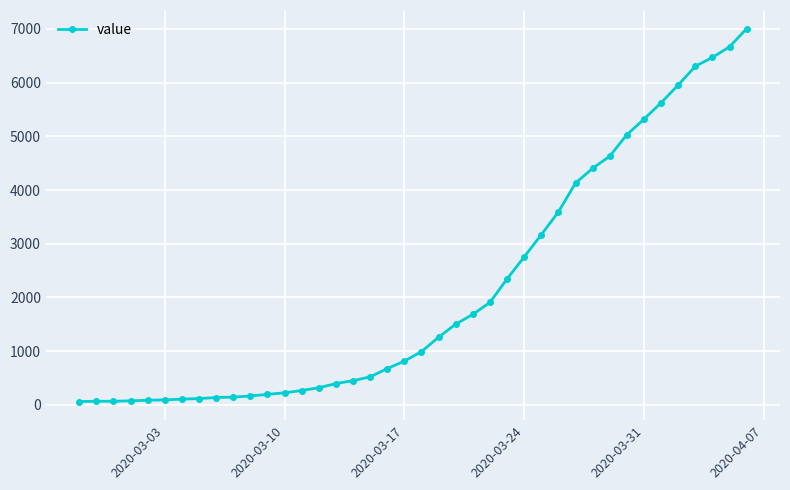

Count the number of data series in this chart.

1